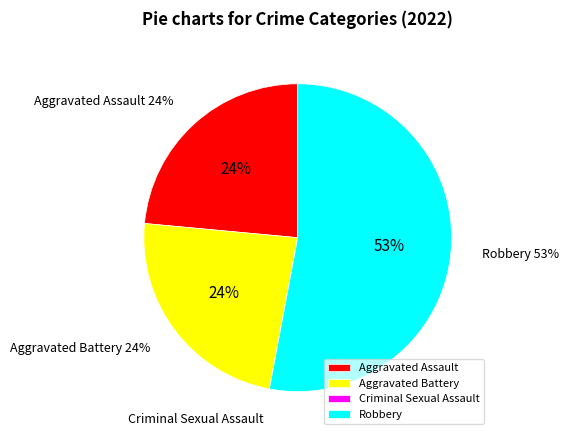

What percentage is the Robbery slice, to the nearest percent?

53%